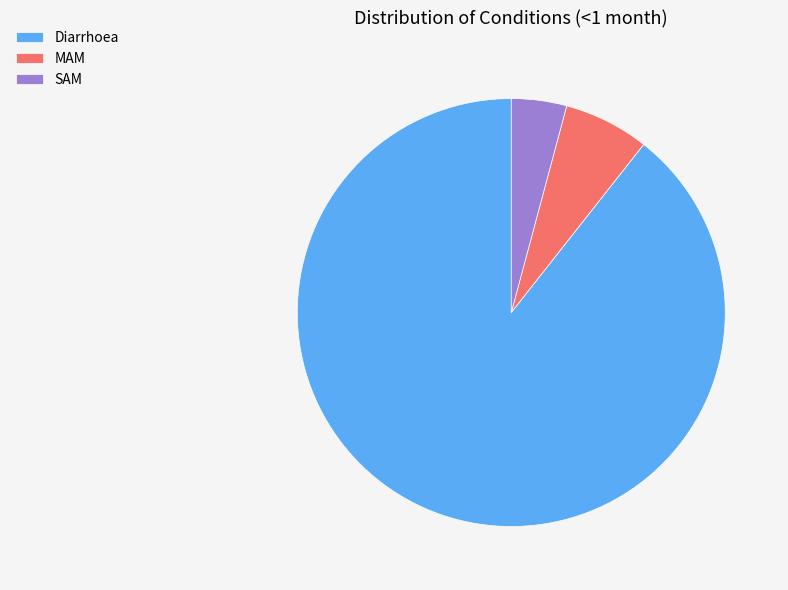

What is the majority slice?

Diarrhoea